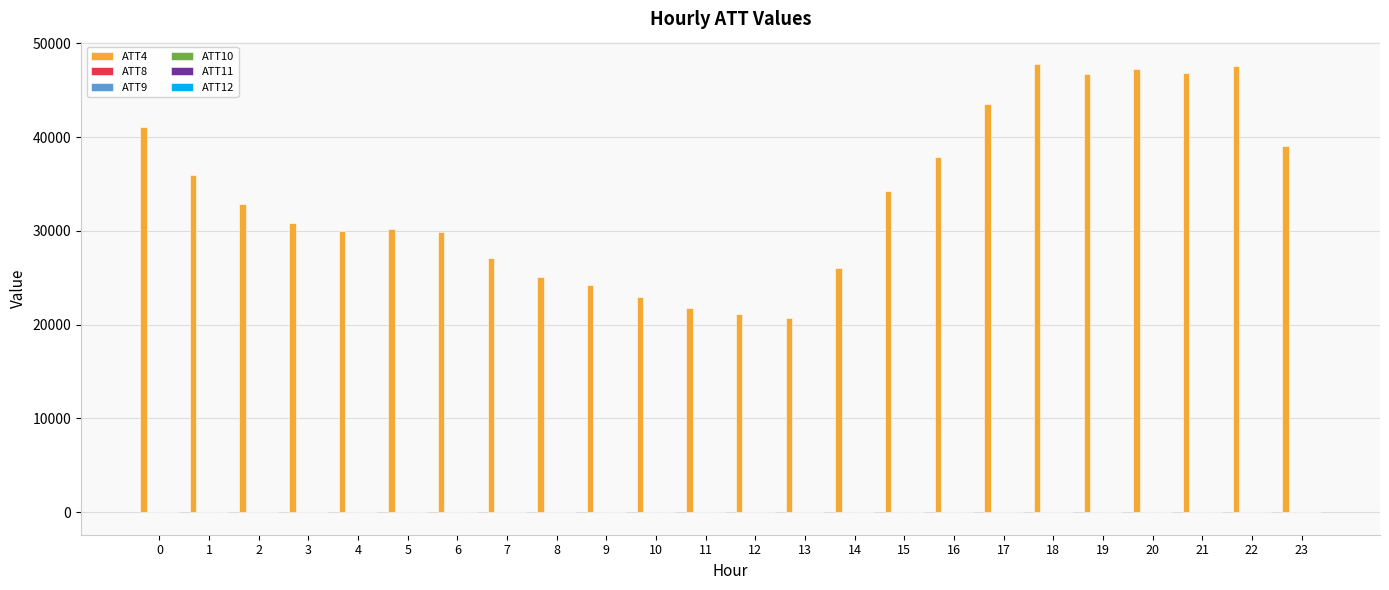

Are the bars grouped side by side (vs. stacked)?

Yes